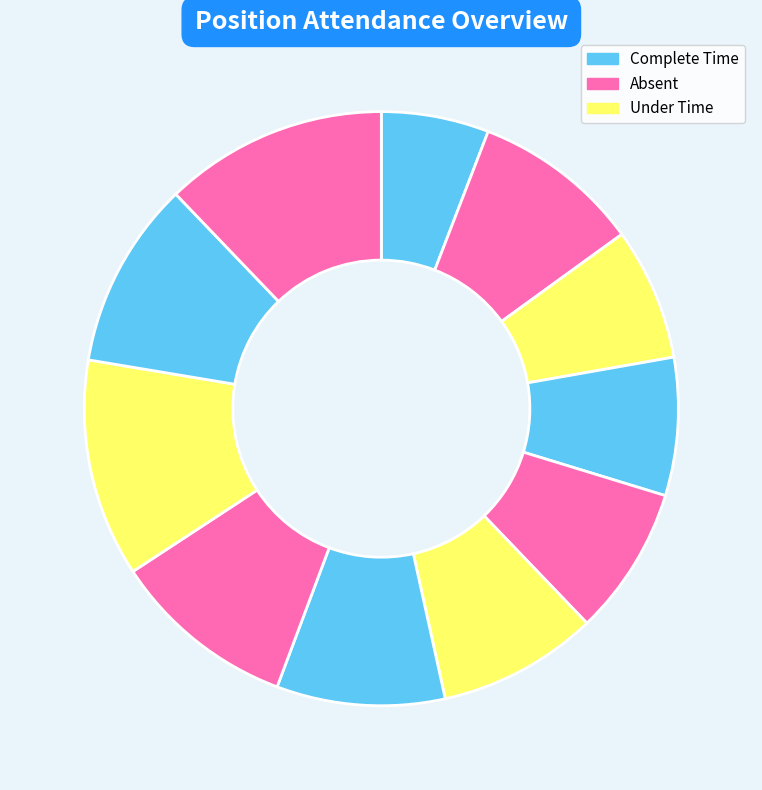

How many segments does this pie chart have?

11